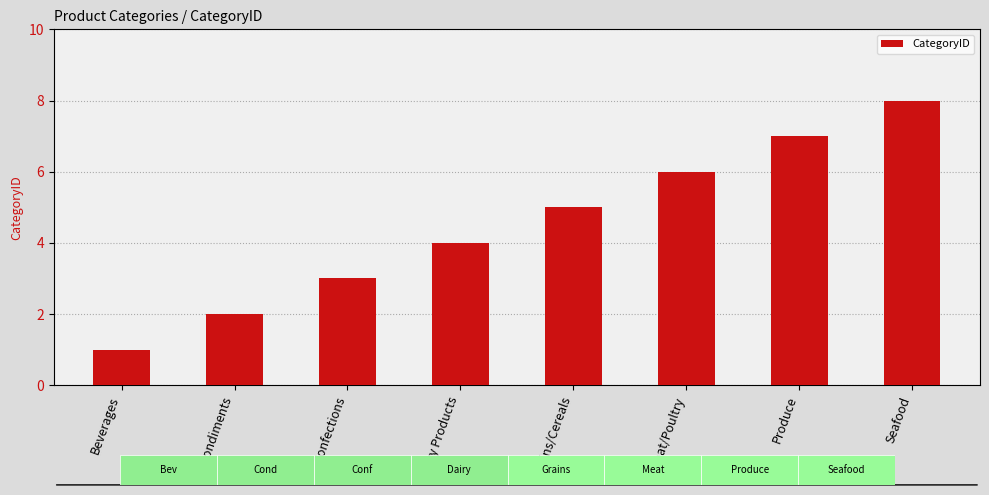

What is the change in value from Confections to Seafood?

+5